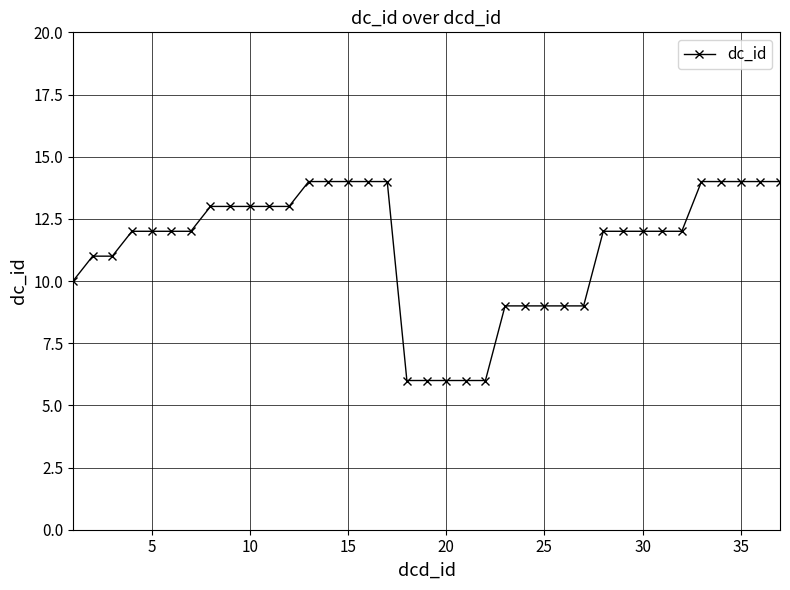

What is the maximum value shown in the chart?

14